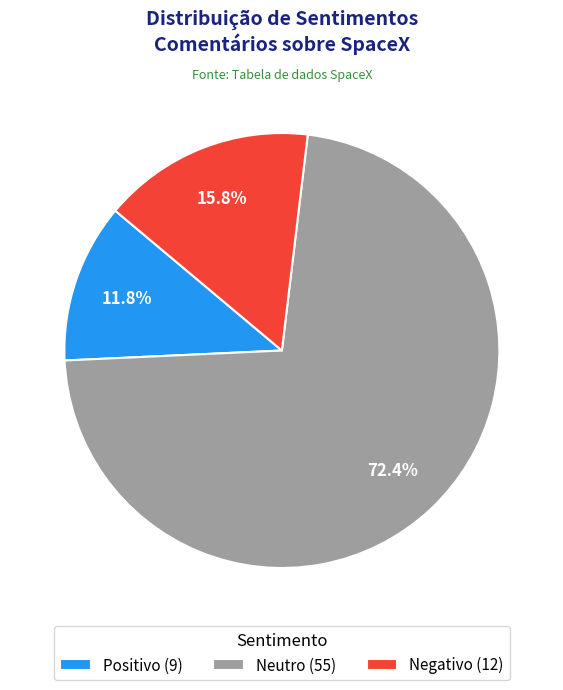

Which slice is the smallest?

Positivo (9)